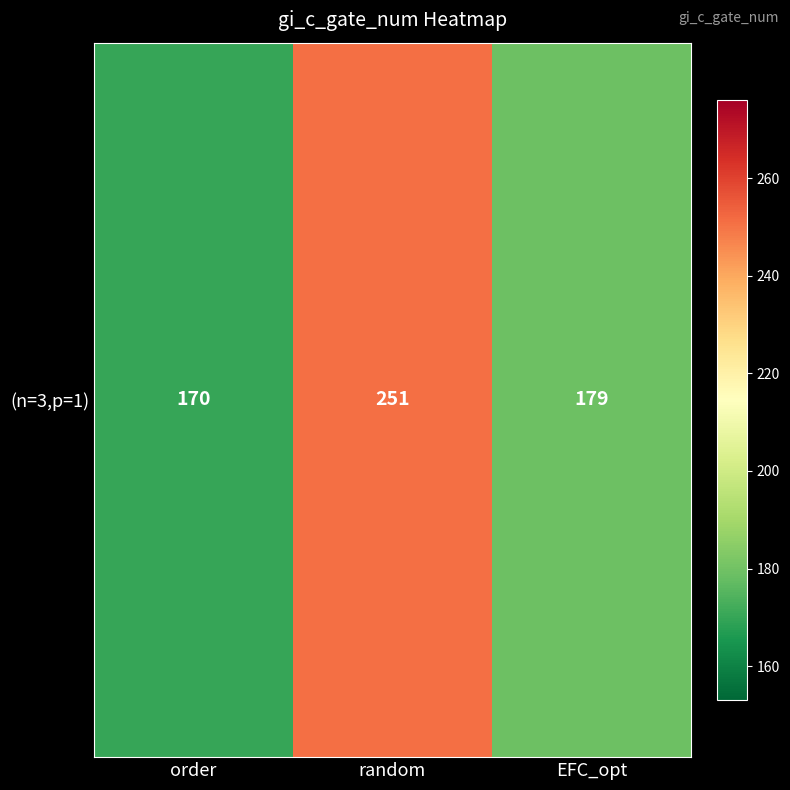

Which label corresponds to the largest value in the chart?

random